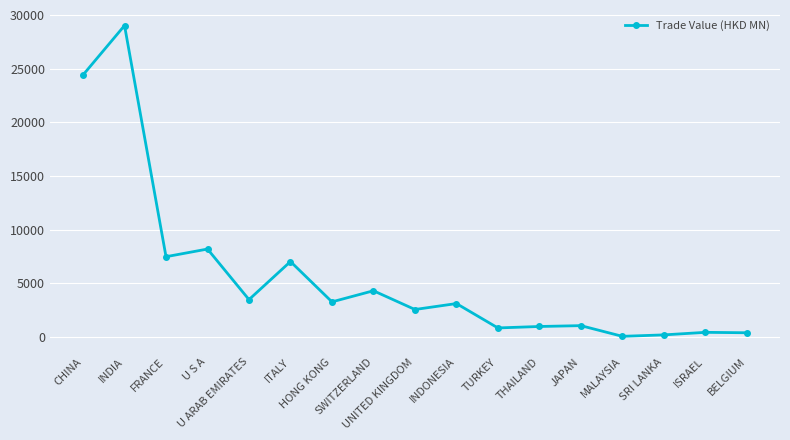

What is the sum of all values?

96520.2